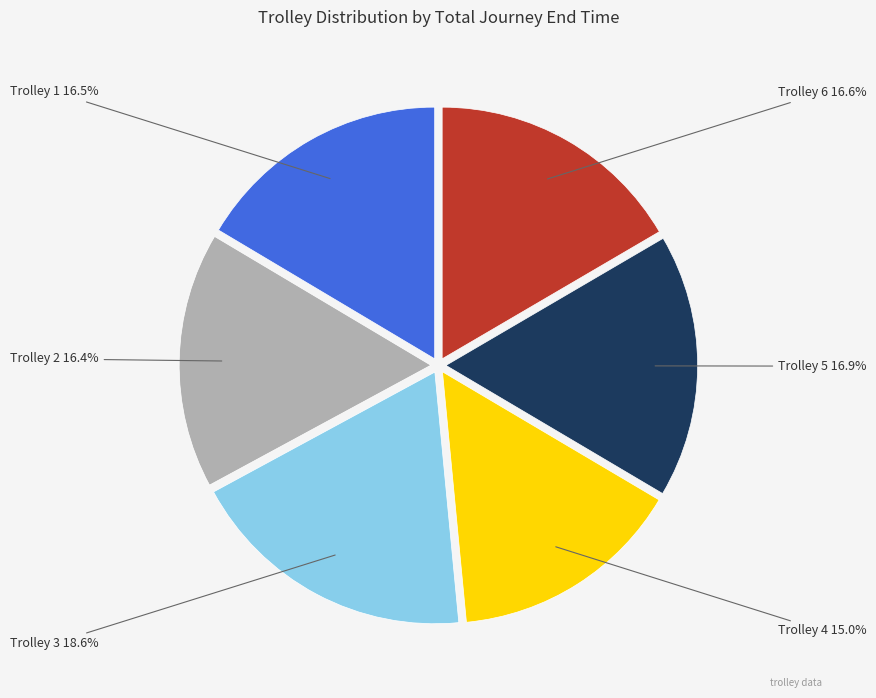

Is there any slice that represents more than half of the pie?

No